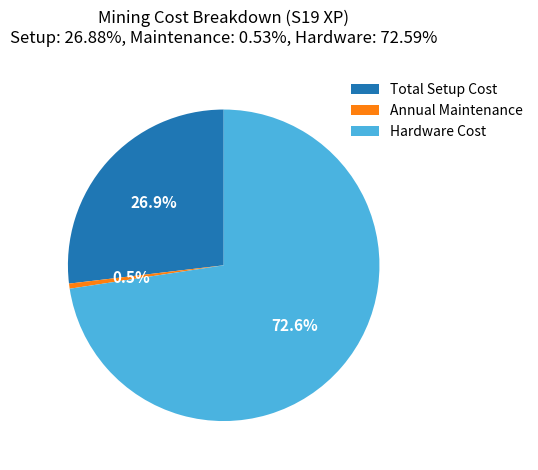

To the nearest percent, what is the difference between the largest and smallest slice percentages?

72%